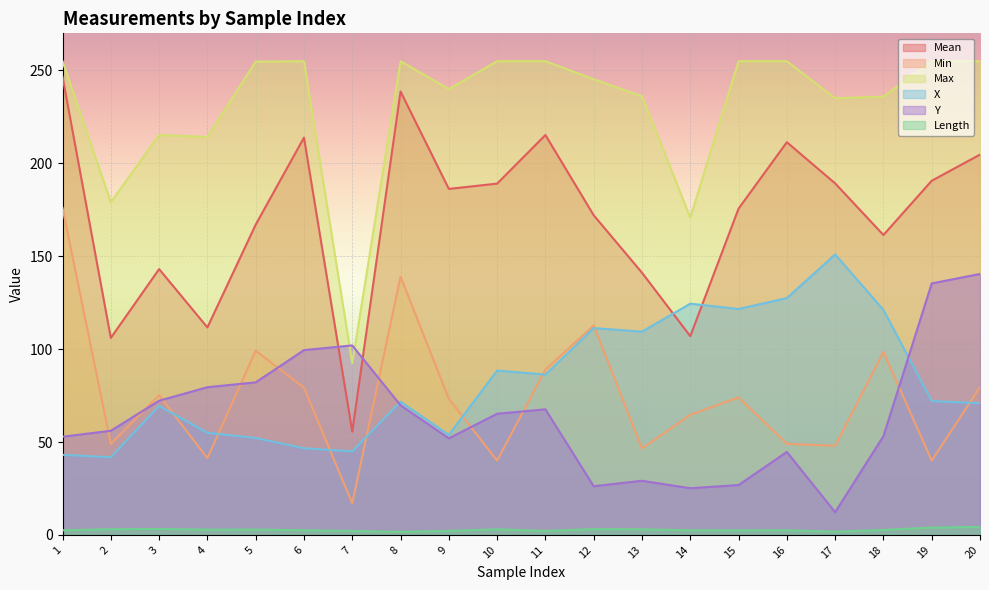

Which category has the highest value across all series?

1